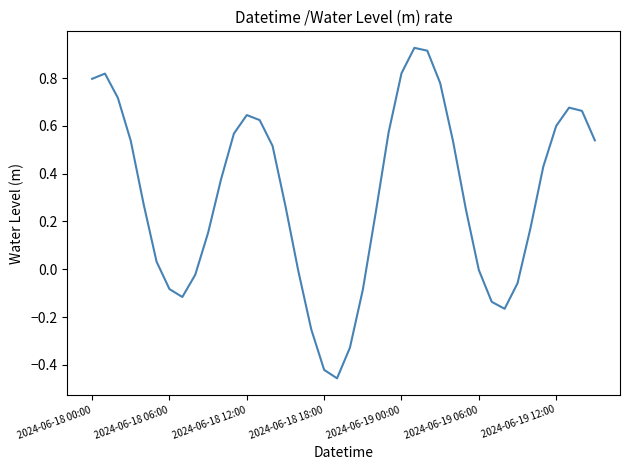

What is the difference between the maximum and minimum values?

1.4